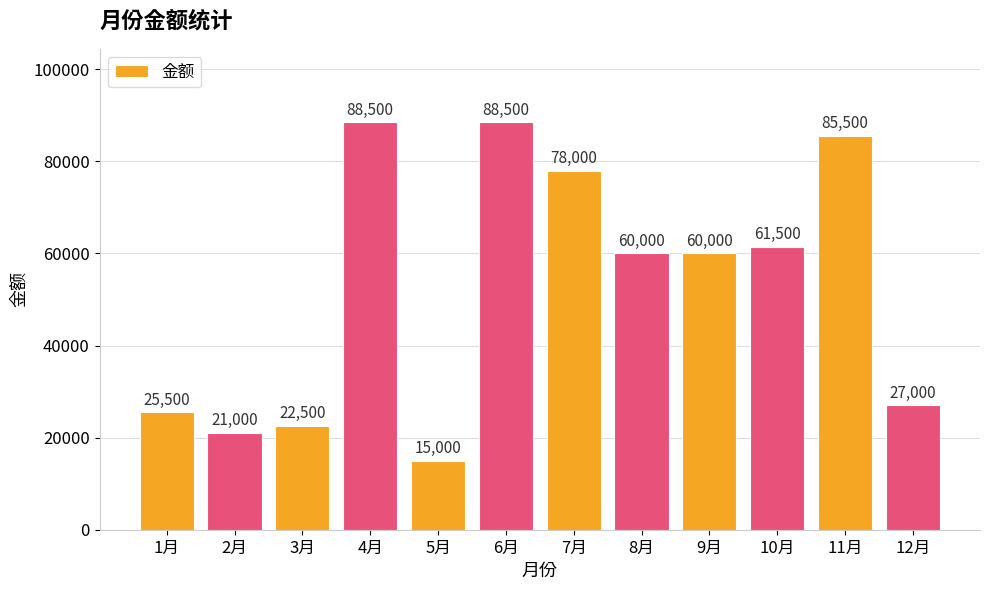

What is the ratio of the value at 2月 to the value at 10月?

0.3